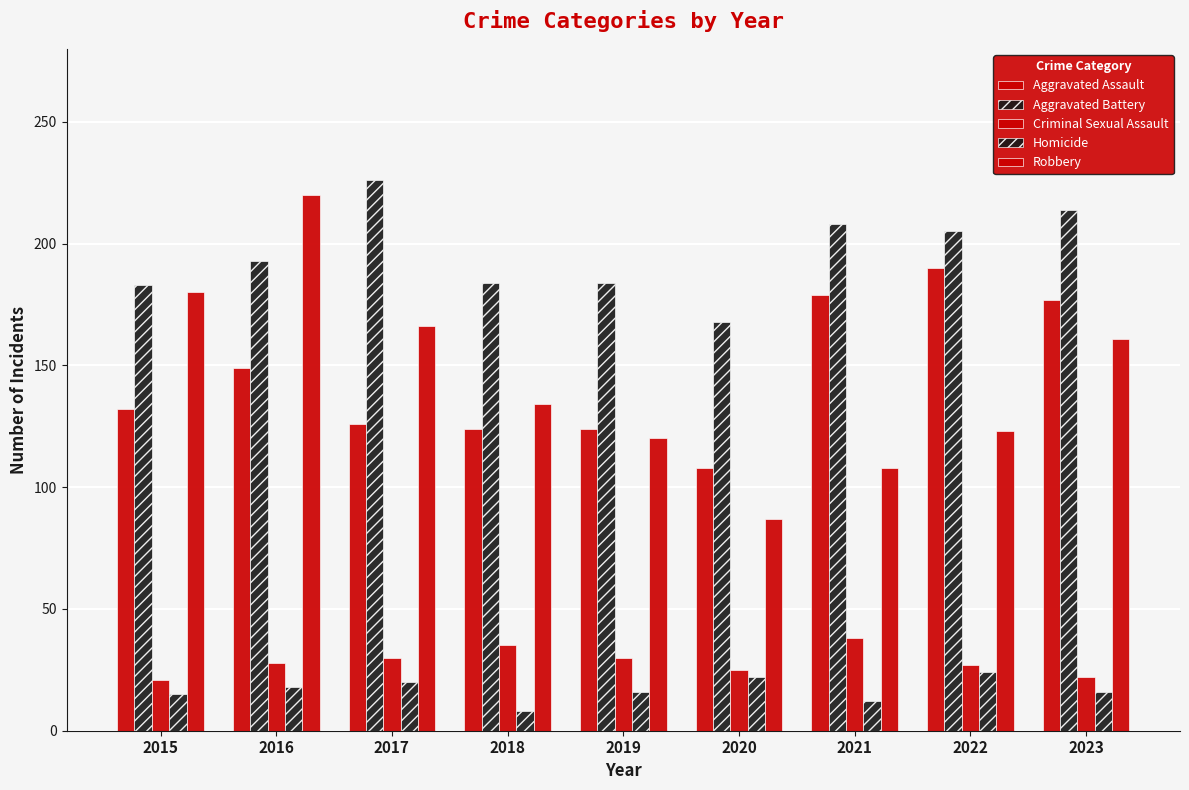

The Robbery series shows 108 at 2021. True or false?

True